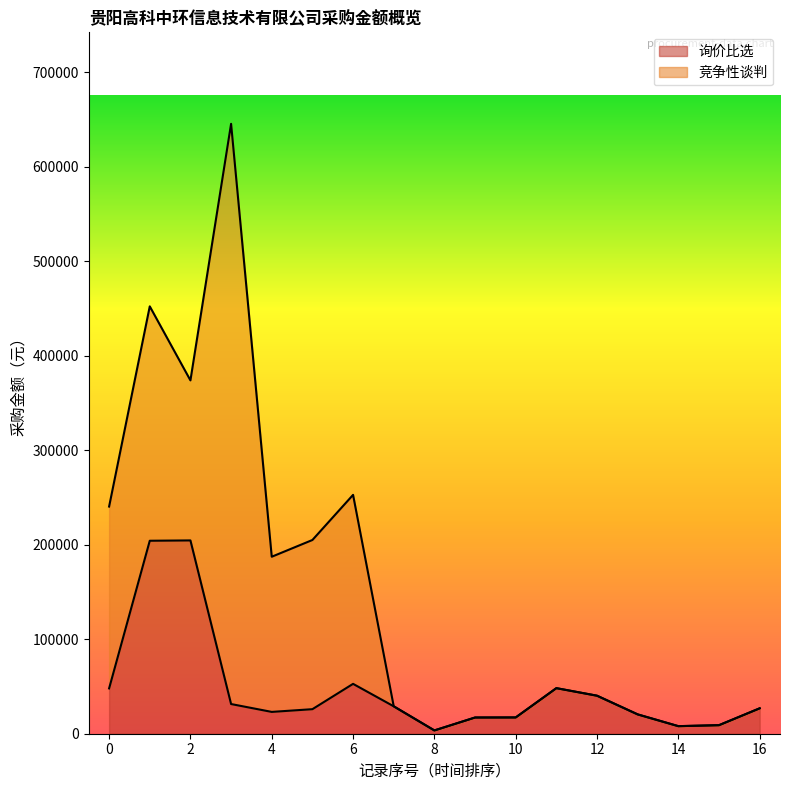

Does the chart display data point markers on the line(s)?

No